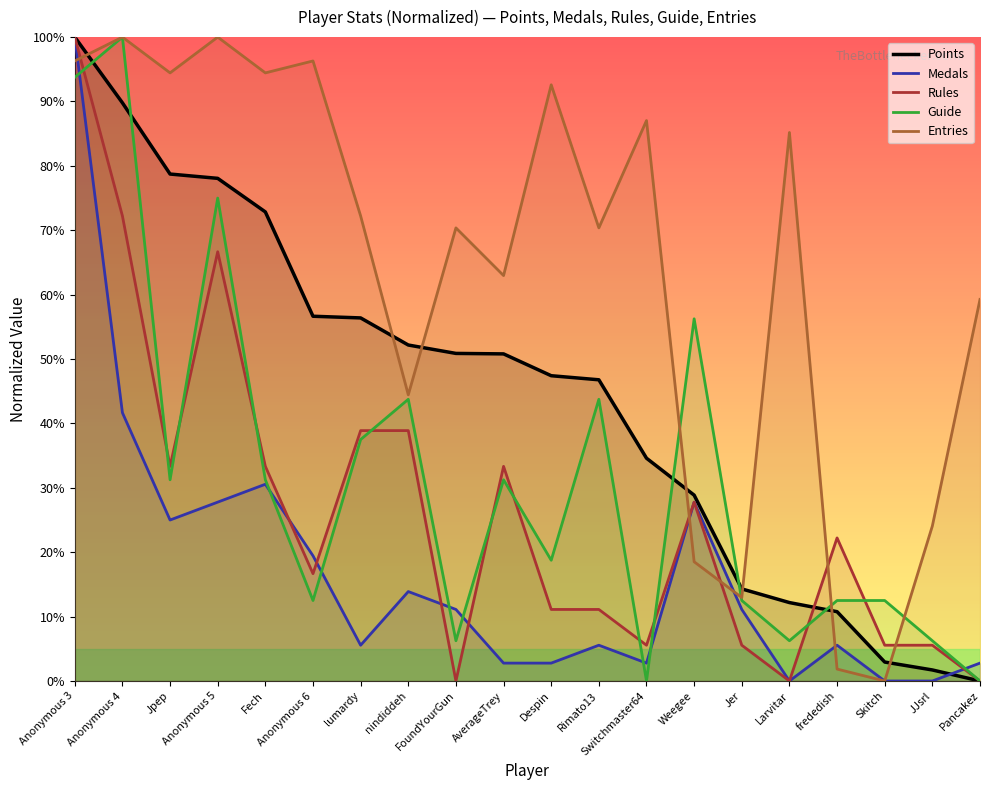

Reading right to left, transcribe all the data shown in this chart.

Points: Pancakez=0.0	JJsrl=1.7	Skitch=2.9	frededish=10.8	Larvitar=12.2	Jer=14.3	Weegee=28.9	Switchmaster64=34.6	Rimato13=46.8	Despin=47.4	AverageTrey=50.8	FoundYourGun=50.9	nindiddeh=52.2	lumardy=56.4	Anonymous 6=56.6	Fech=72.8	Anonymous 5=78.1	Jpep=78.7	Anonymous 4=89.8	Anonymous 3=100.0
Medals: Pancakez=2.8	JJsrl=0.0	Skitch=0.0	frededish=5.6	Larvitar=0.0	Jer=11.1	Weegee=27.8	Switchmaster64=2.8	Rimato13=5.6	Despin=2.8	AverageTrey=2.8	FoundYourGun=11.1	nindiddeh=13.9	lumardy=5.6	Anonymous 6=19.4	Fech=30.6	Anonymous 5=27.8	Jpep=25.0	Anonymous 4=41.7	Anonymous 3=100.0
Rules: Pancakez=0.0	JJsrl=5.6	Skitch=5.6	frededish=22.2	Larvitar=0.0	Jer=5.6	Weegee=27.8	Switchmaster64=5.6	Rimato13=11.1	Despin=11.1	AverageTrey=33.3	FoundYourGun=0.0	nindiddeh=38.9	lumardy=38.9	Anonymous 6=16.7	Fech=33.3	Anonymous 5=66.7	Jpep=33.3	Anonymous 4=72.2	Anonymous 3=100.0
Guide: Pancakez=0.0	JJsrl=6.2	Skitch=12.5	frededish=12.5	Larvitar=6.2	Jer=12.5	Weegee=56.2	Switchmaster64=0.0	Rimato13=43.8	Despin=18.8	AverageTrey=31.2	FoundYourGun=6.2	nindiddeh=43.8	lumardy=37.5	Anonymous 6=12.5	Fech=31.2	Anonymous 5=75.0	Jpep=31.2	Anonymous 4=100.0	Anonymous 3=93.8
Entries: Pancakez=59.3	JJsrl=24.1	Skitch=0.0	frededish=1.9	Larvitar=85.2	Jer=13.0	Weegee=18.5	Switchmaster64=87.0	Rimato13=70.4	Despin=92.6	AverageTrey=63.0	FoundYourGun=70.4	nindiddeh=44.4	lumardy=72.2	Anonymous 6=96.3	Fech=94.4	Anonymous 5=100.0	Jpep=94.4	Anonymous 4=100.0	Anonymous 3=96.3